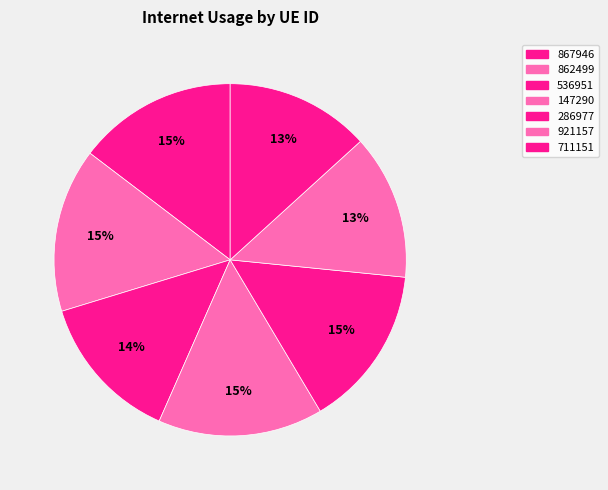

To the nearest percent, what is the average slice percentage?

14%